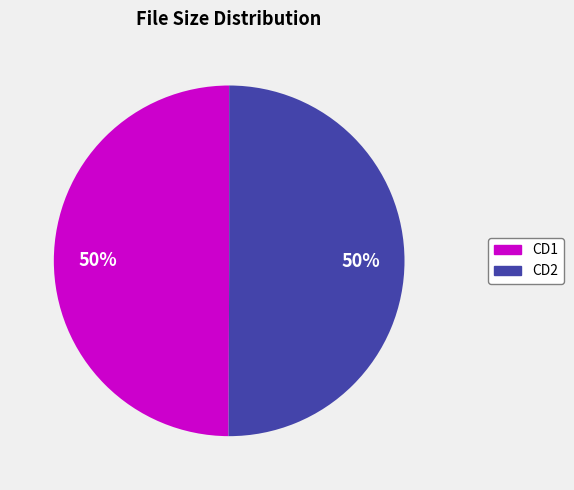

What is the ratio of the value at CD2 to the value at CD1?

1.0